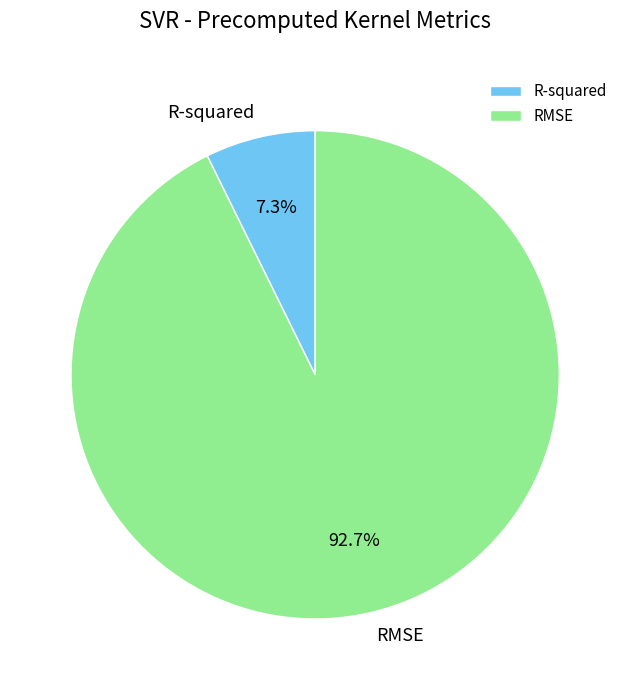

Which slice is the largest?

RMSE